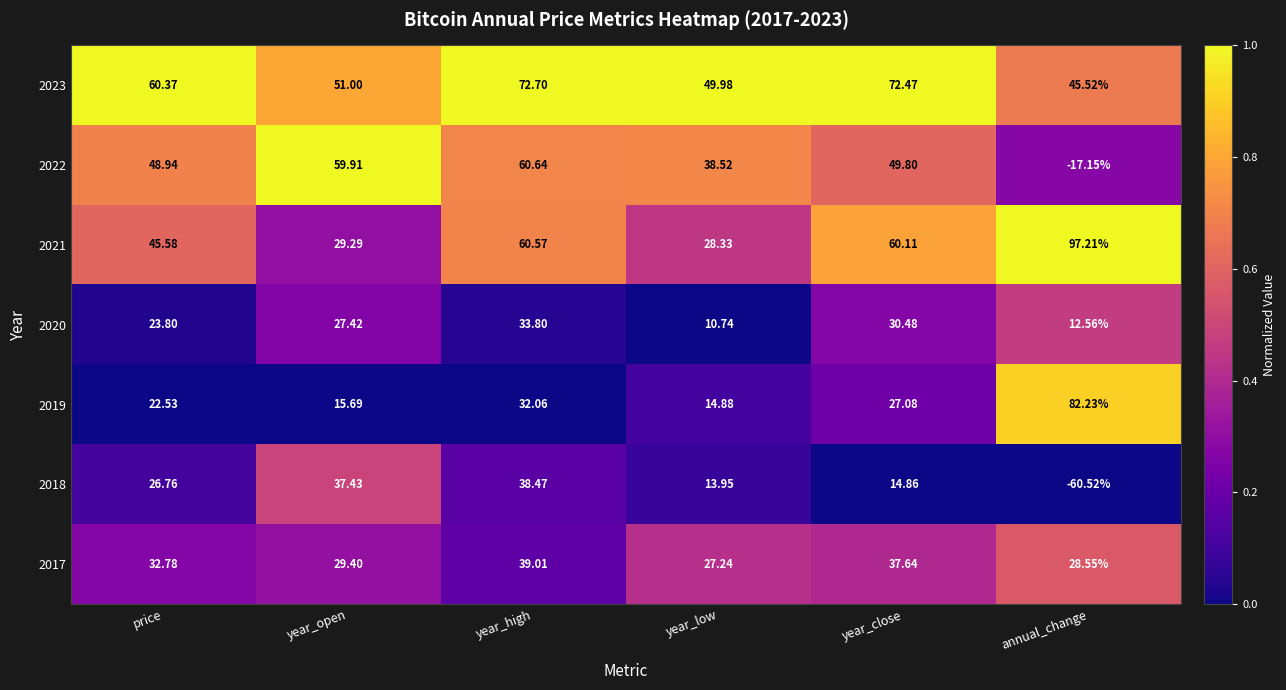

At which label does 2020 first exceed 27?

year_open